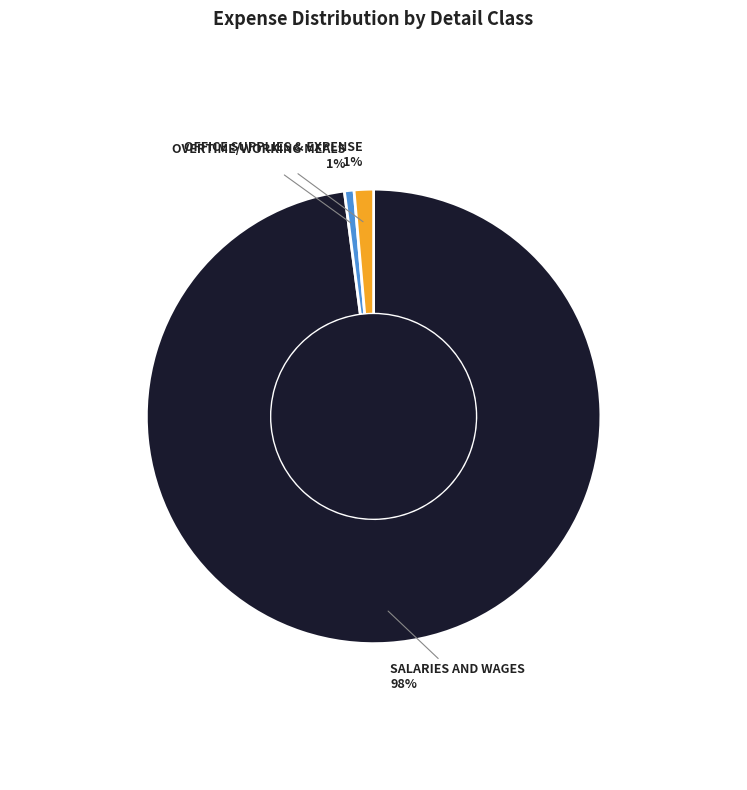

Count the number of slices in the pie.

3